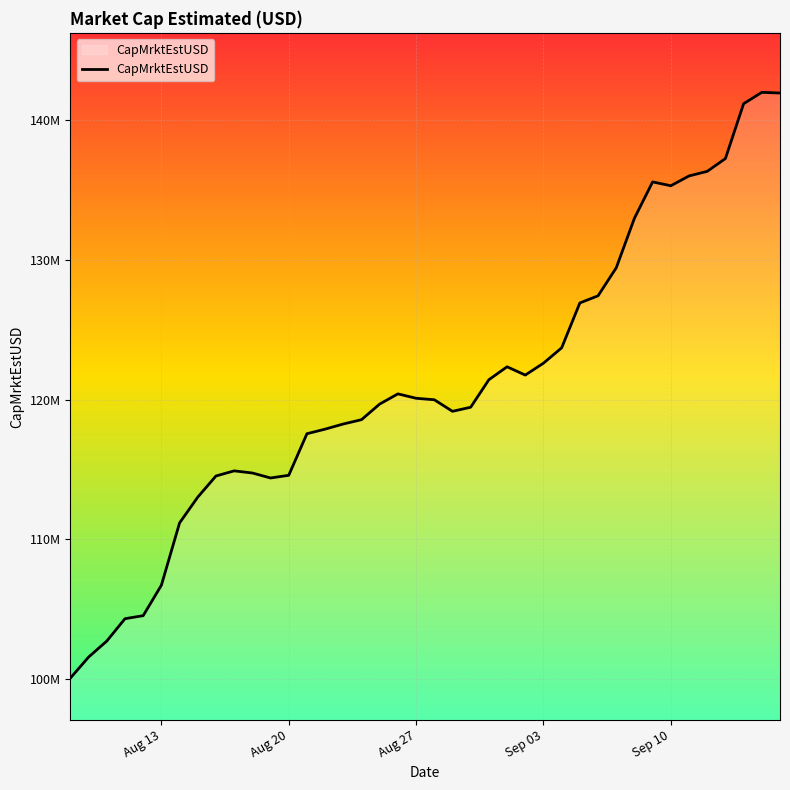

Is this an area chart (filled region under the line)?

Yes